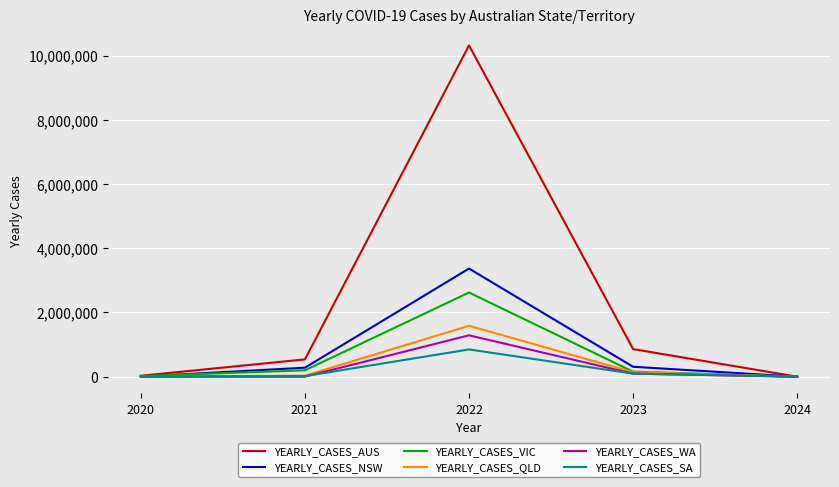

What is the minimum value for YEARLY_CASES_SA?

111